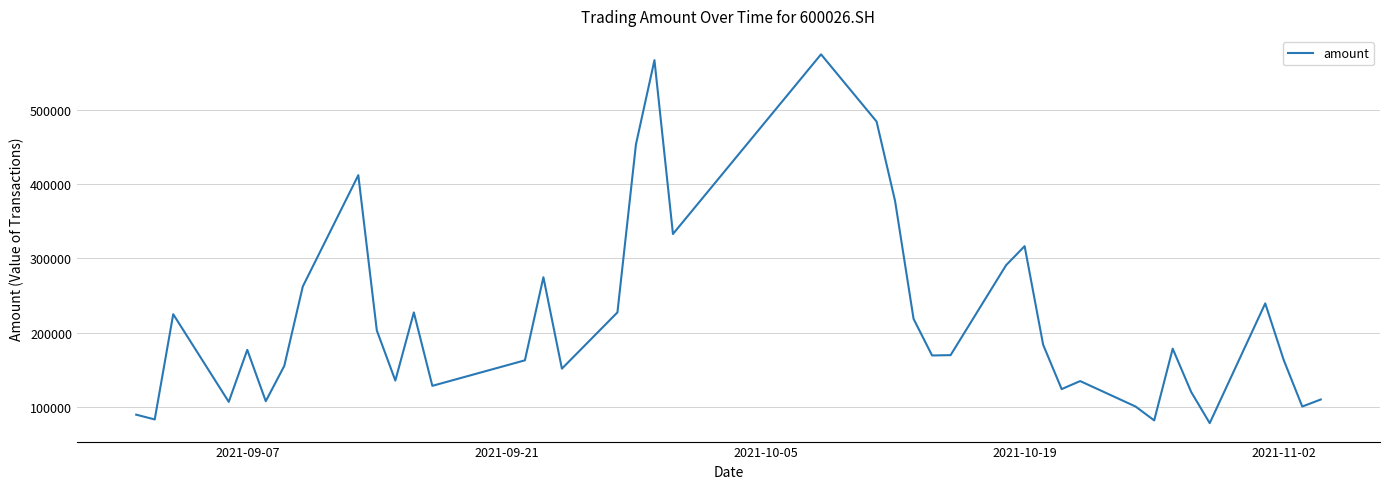

What is the smallest value displayed?

78244.8